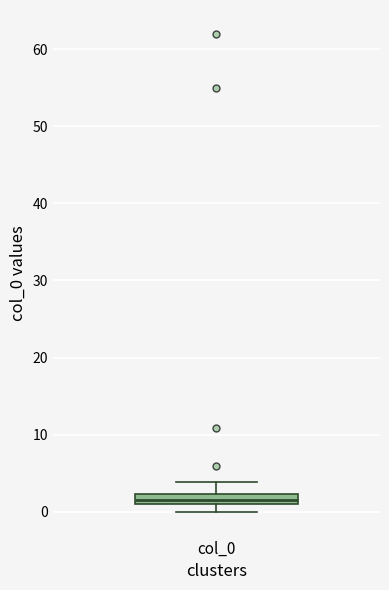

Where is the lower edge of the box for col_0 on the y-axis? The values are not printed on the chart, so give them approximately, as read against the axis.

1